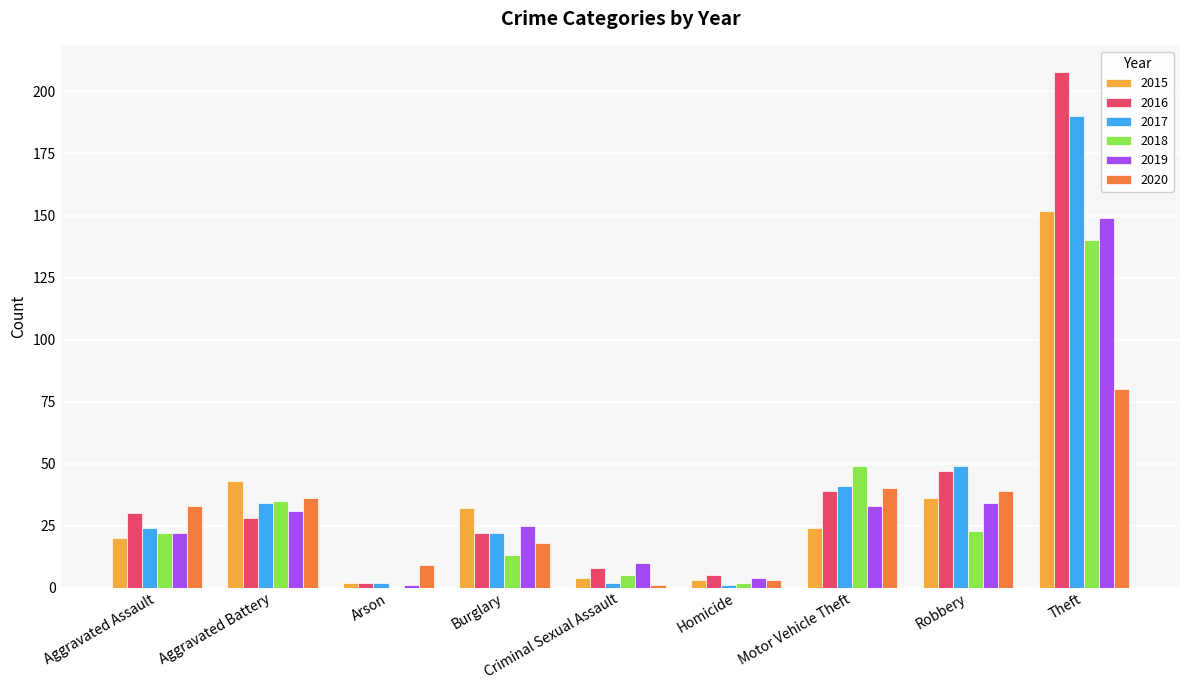

True or false: 2020 has a value of 39 at Robbery.

True